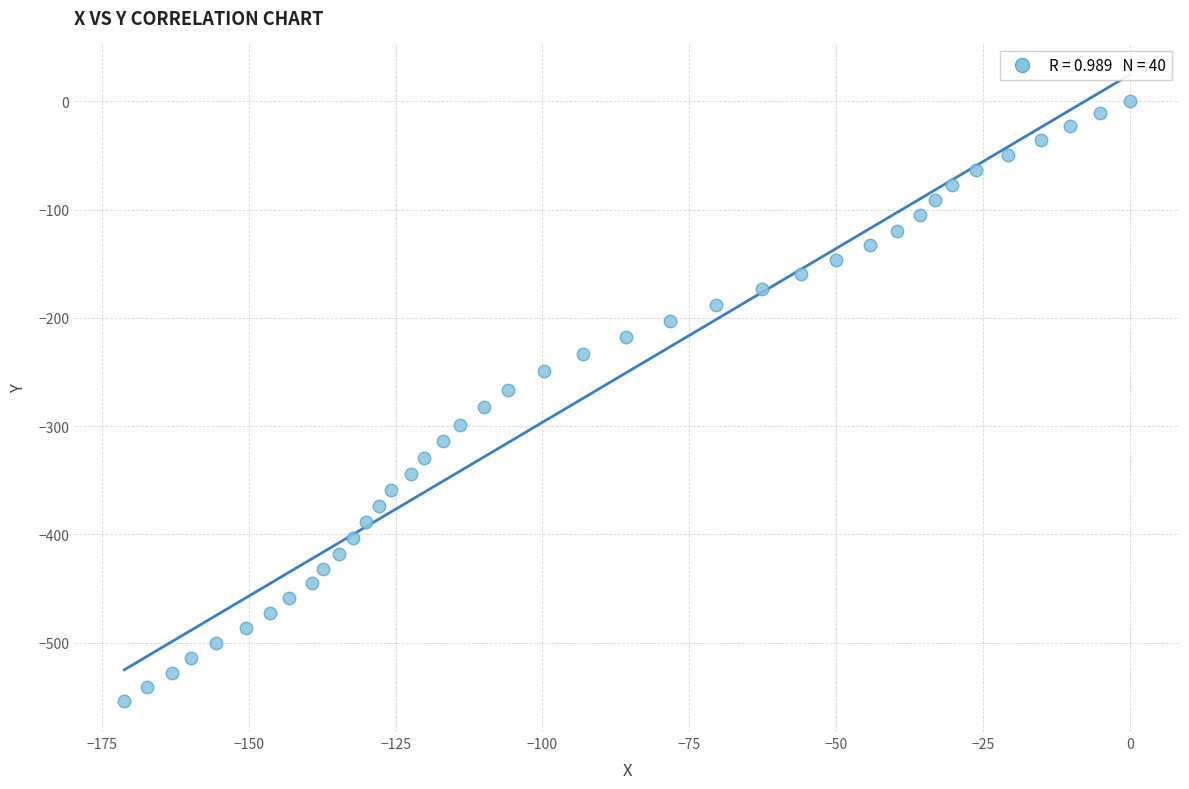

What is the range of X values (max minus min)?

171.2